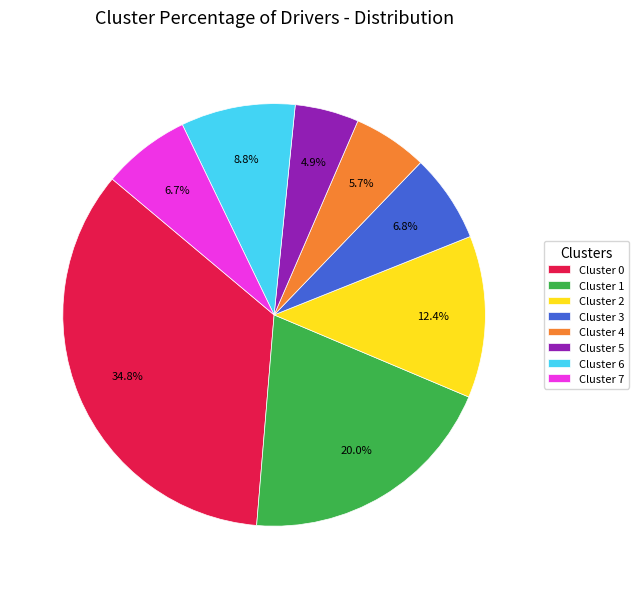

Is it true that Cluster 0 is 17% of the pie?

False